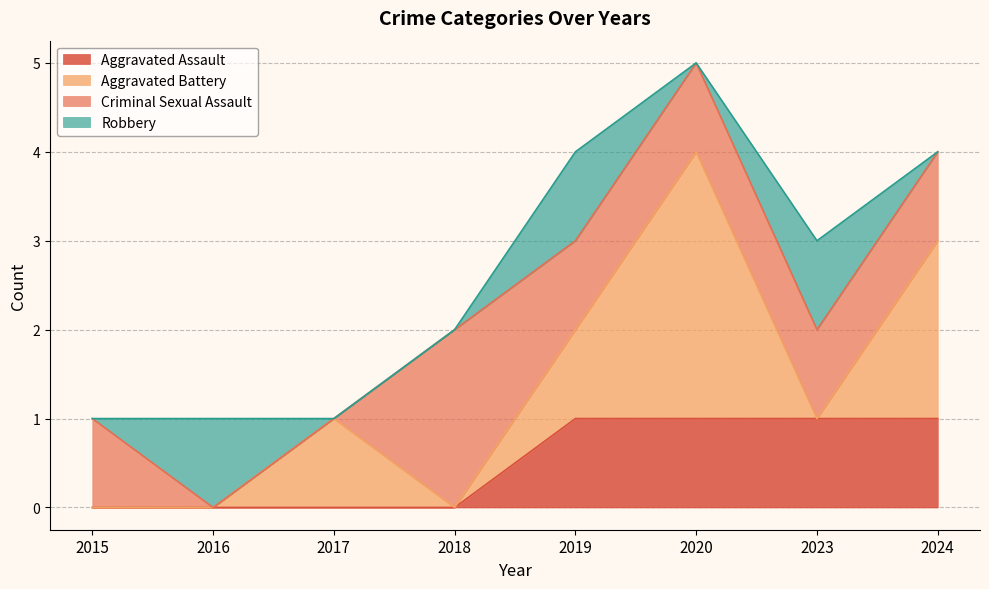

Where do Aggravated Battery and Robbery first cross each other?

2016 and 2017